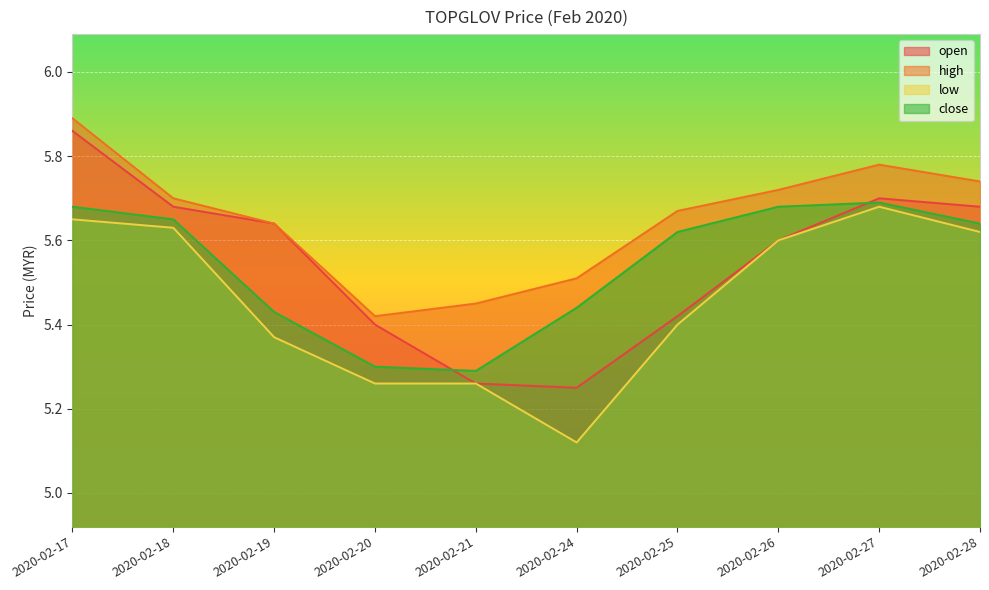

Reading right to left, transcribe all the data shown in this chart.

open: 2020-02-28=5.7	2020-02-27=5.7	2020-02-26=5.6	2020-02-25=5.4	2020-02-24=5.2	2020-02-21=5.3	2020-02-20=5.4	2020-02-19=5.6	2020-02-18=5.7	2020-02-17=5.9
high: 2020-02-28=5.7	2020-02-27=5.8	2020-02-26=5.7	2020-02-25=5.7	2020-02-24=5.5	2020-02-21=5.5	2020-02-20=5.4	2020-02-19=5.6	2020-02-18=5.7	2020-02-17=5.9
low: 2020-02-28=5.6	2020-02-27=5.7	2020-02-26=5.6	2020-02-25=5.4	2020-02-24=5.1	2020-02-21=5.3	2020-02-20=5.3	2020-02-19=5.4	2020-02-18=5.6	2020-02-17=5.7
close: 2020-02-28=5.6	2020-02-27=5.7	2020-02-26=5.7	2020-02-25=5.6	2020-02-24=5.4	2020-02-21=5.3	2020-02-20=5.3	2020-02-19=5.4	2020-02-18=5.7	2020-02-17=5.7